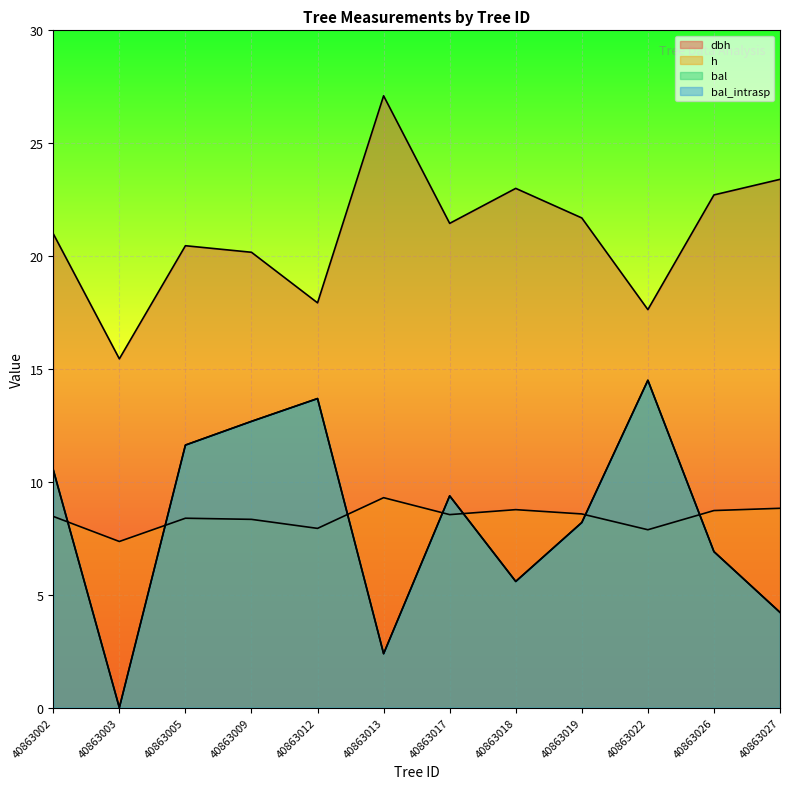

At which label is h closest to 8?

40863012